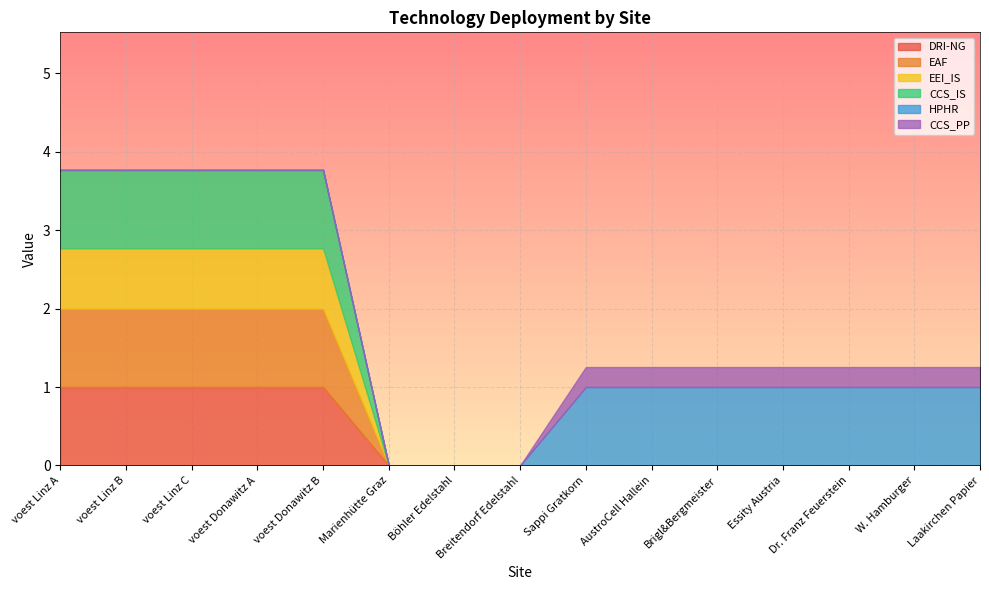

What is the highest value of the CCS_IS series?

1.0